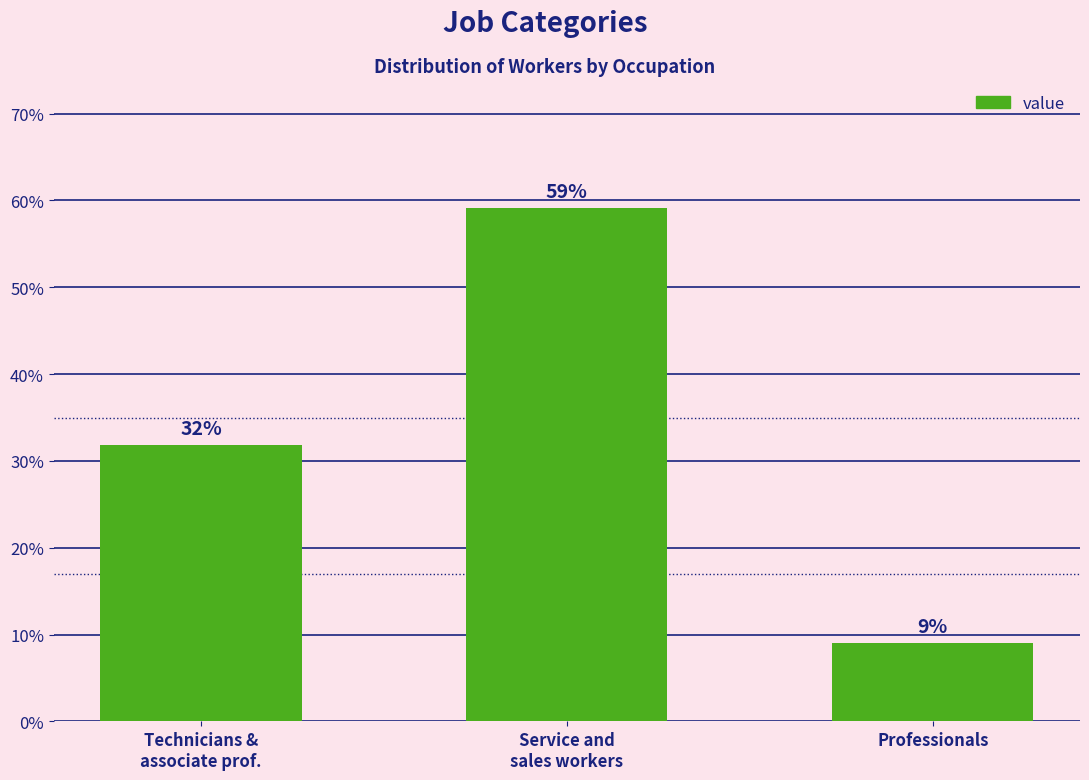

How many bars are there in total?

3